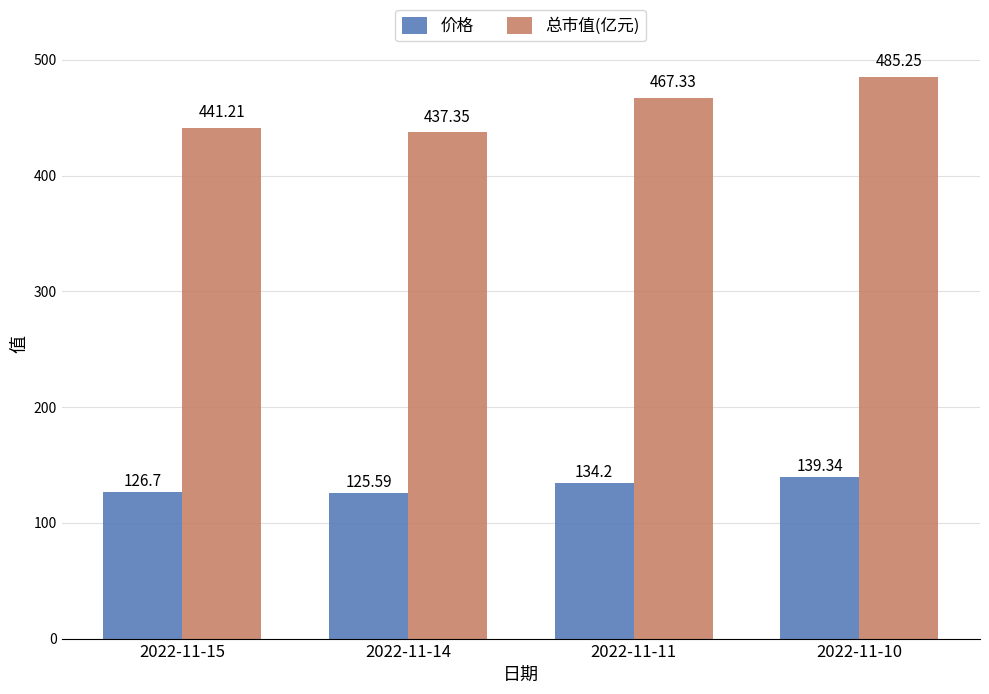

What value does the 总市值(亿元) series have at 2022-11-11?

467.3